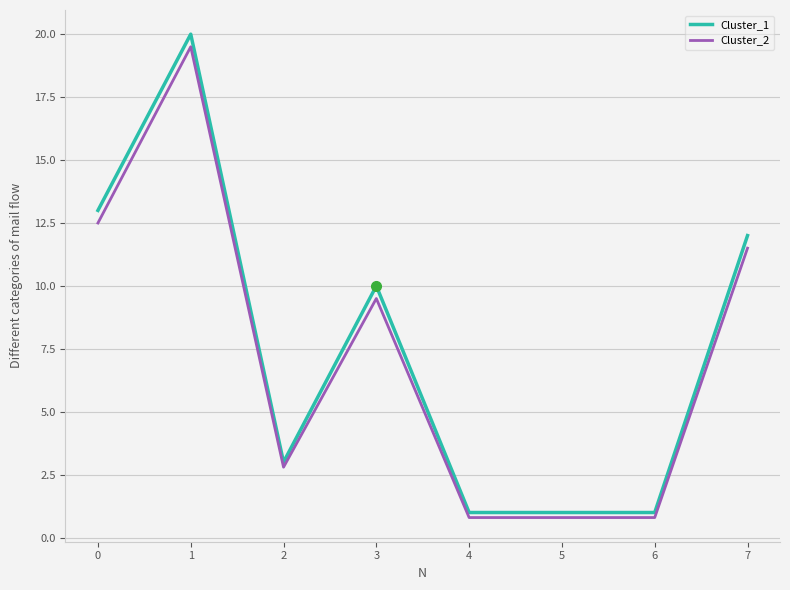

True or false: Cluster_2 and Cluster_1 cross at least once.

False